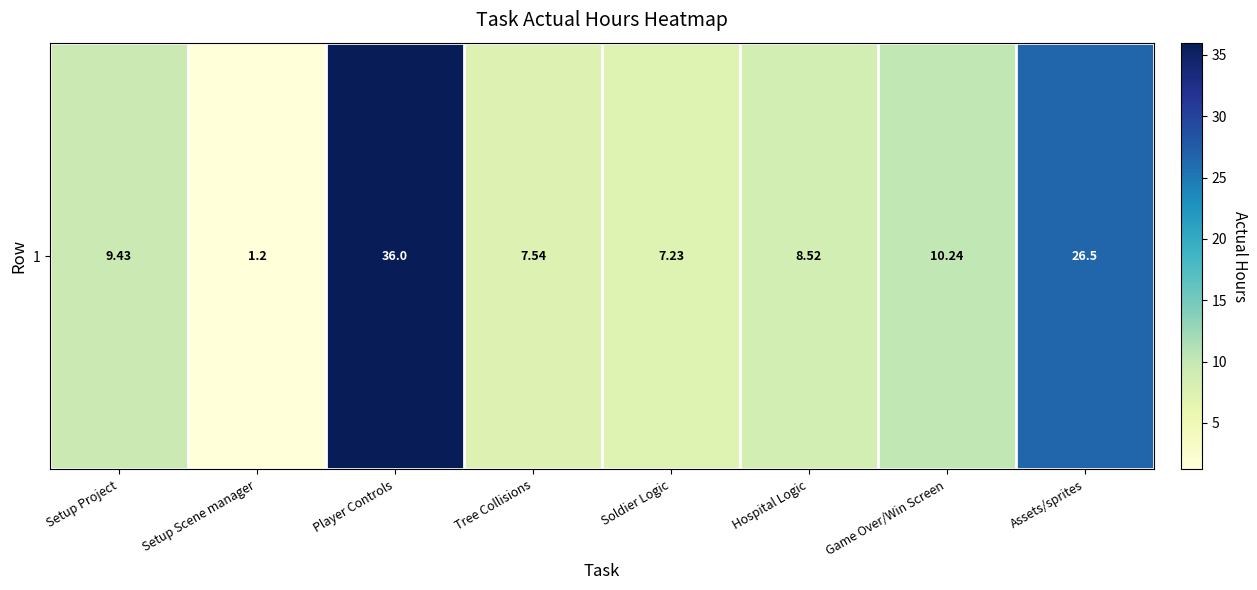

Count the number of values greater than 9.

4